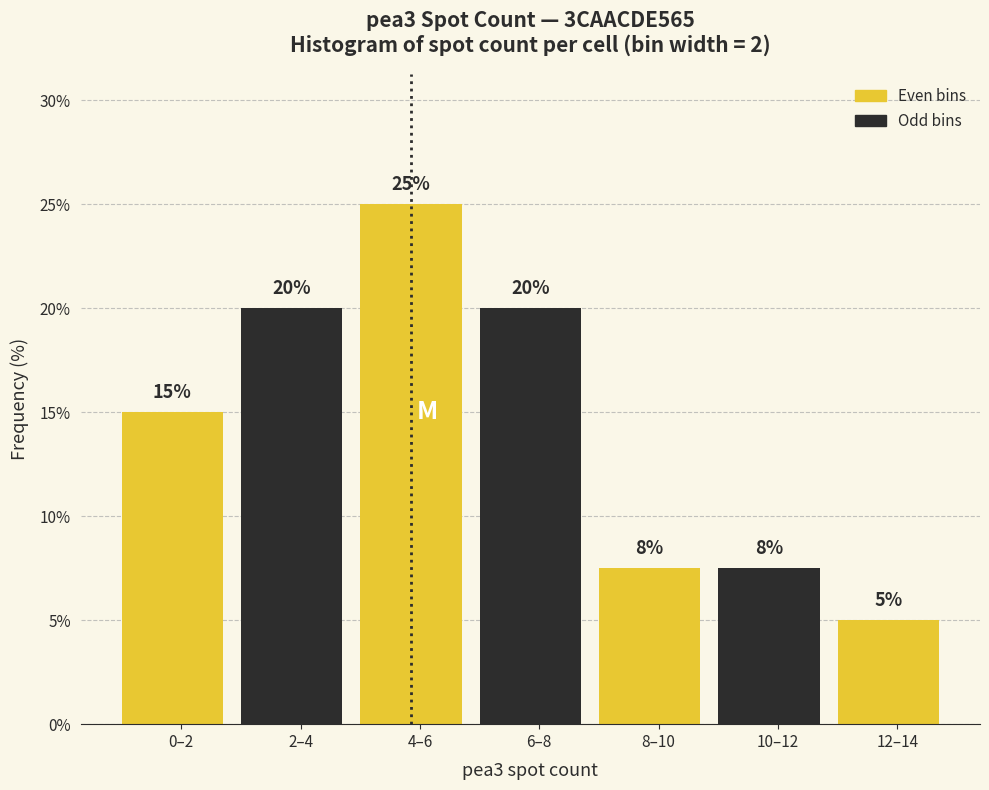

What is the minimum value shown in the chart?

5.0